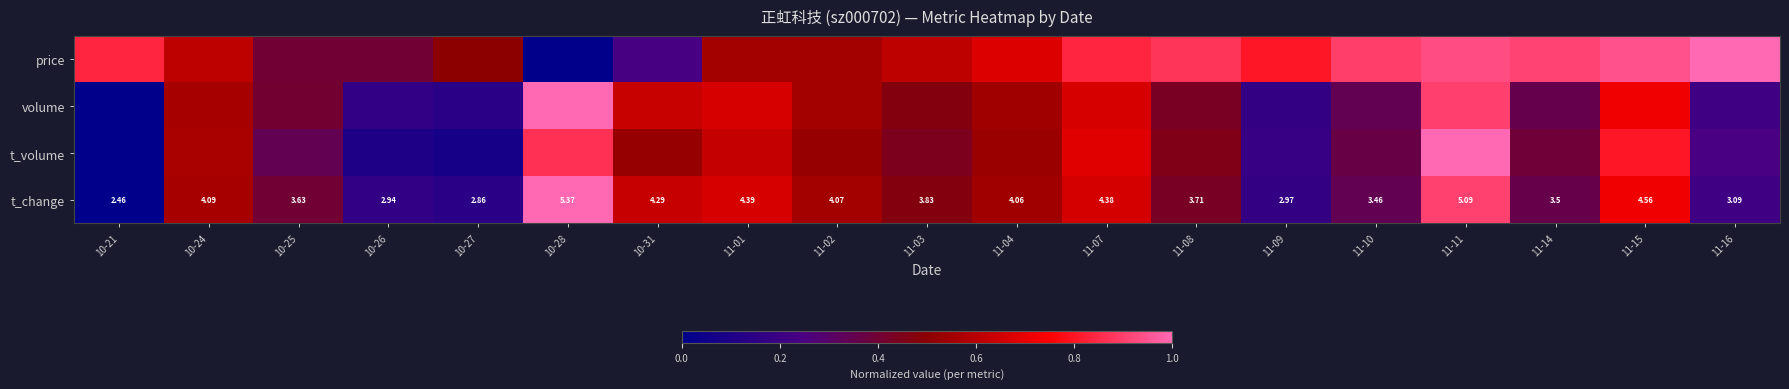

The value of volume at 11-09 is 0.1. True or false?

False